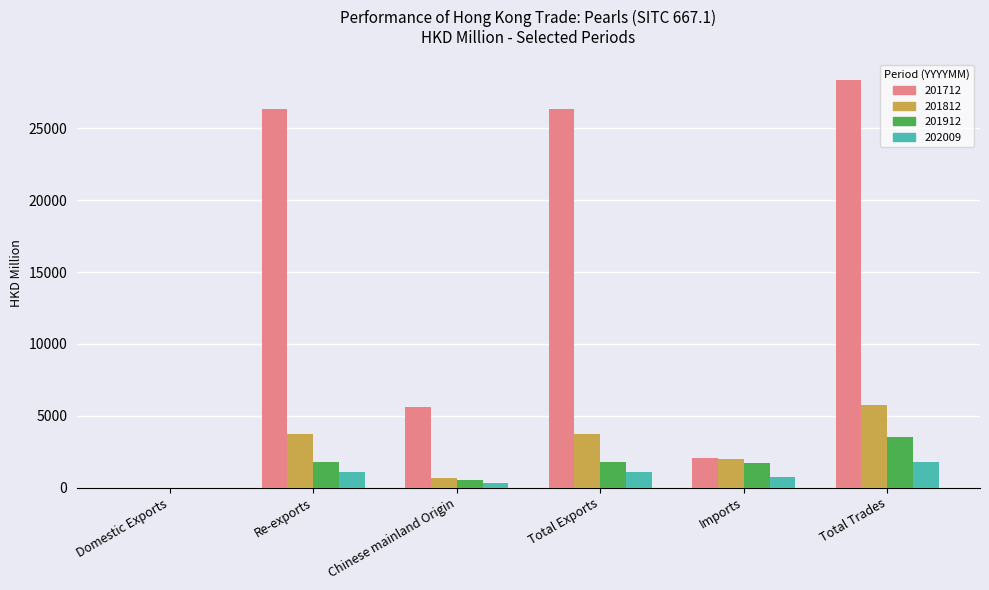

How many groups of bars are there?

6